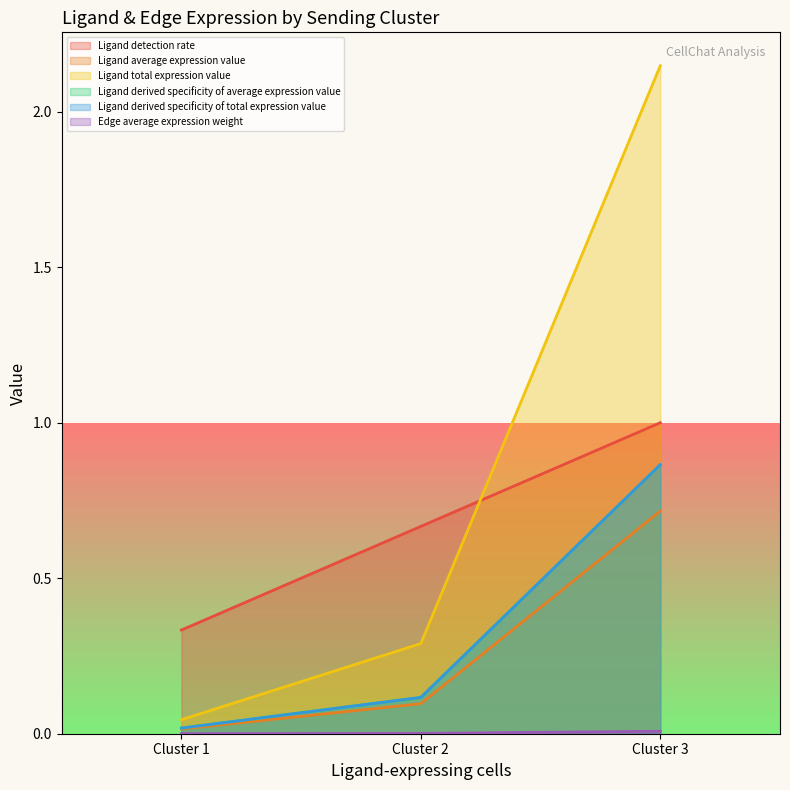

How many lines are shown in the chart?

6